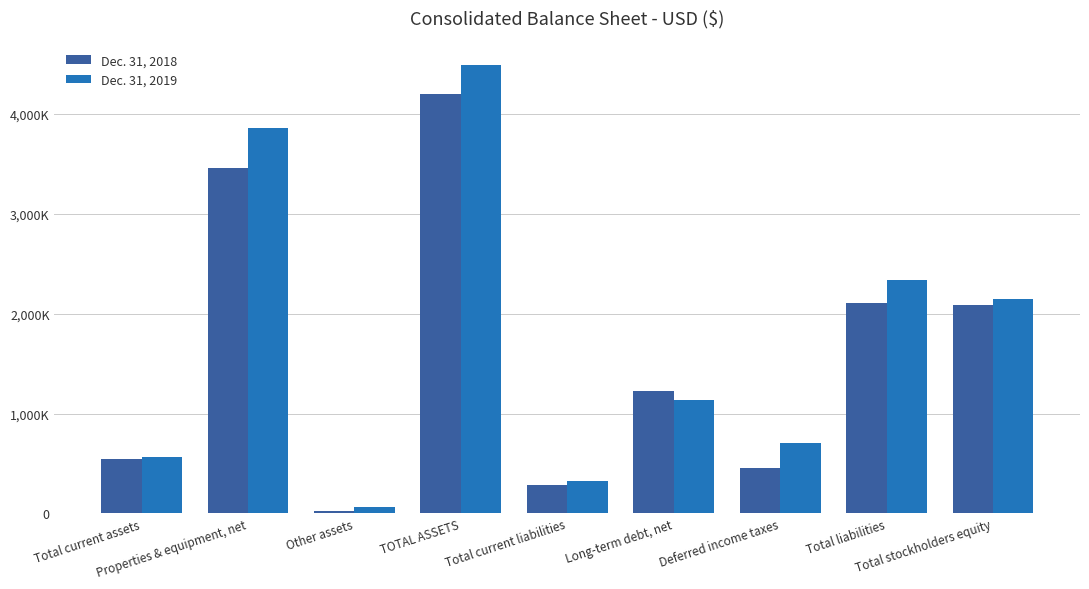

What is the difference between the maximum and minimum values in the Dec. 31, 2018 series?

4171332